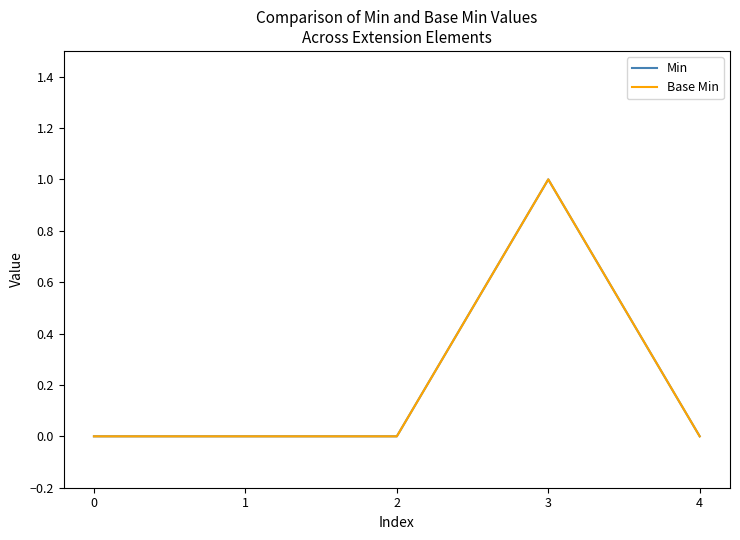

What is the sum of all Min values?

1